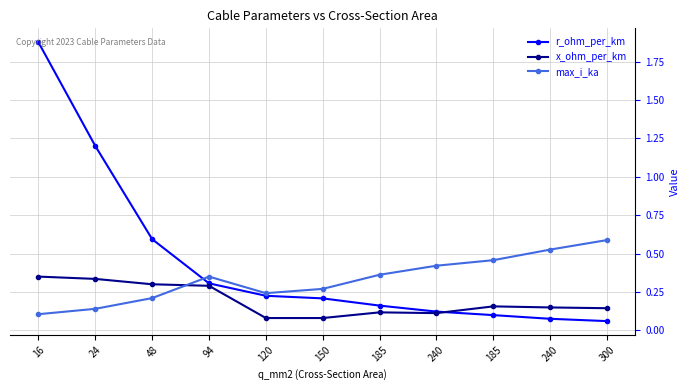

What are all the series names shown in the legend?

r_ohm_per_km, x_ohm_per_km, max_i_ka